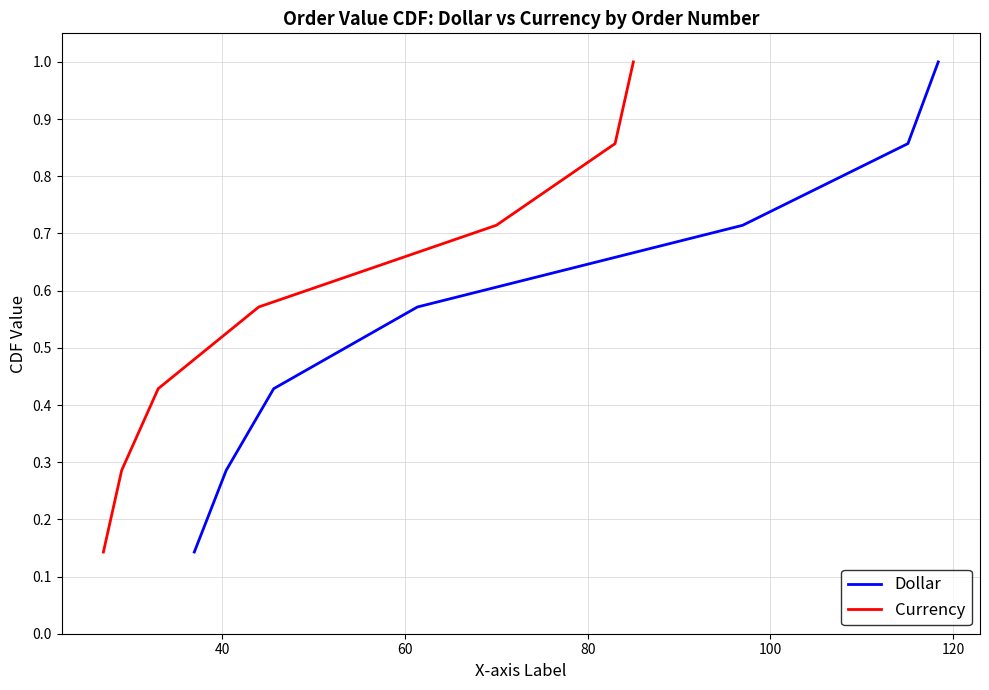

Does the chart display data point markers on the line(s)?

No